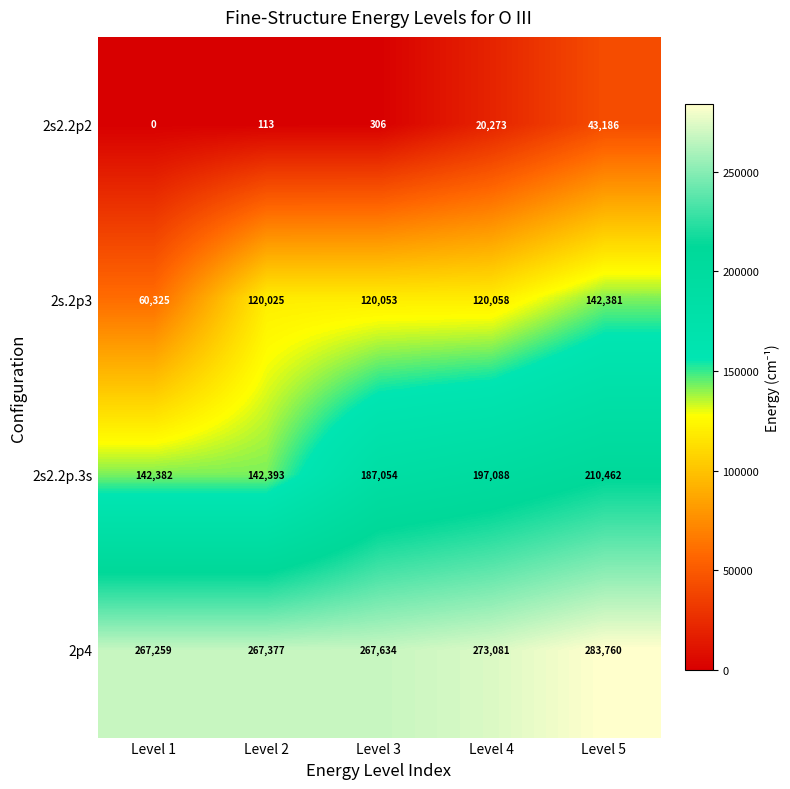

What is the approximate value of 2p4 at Level 1?

267259